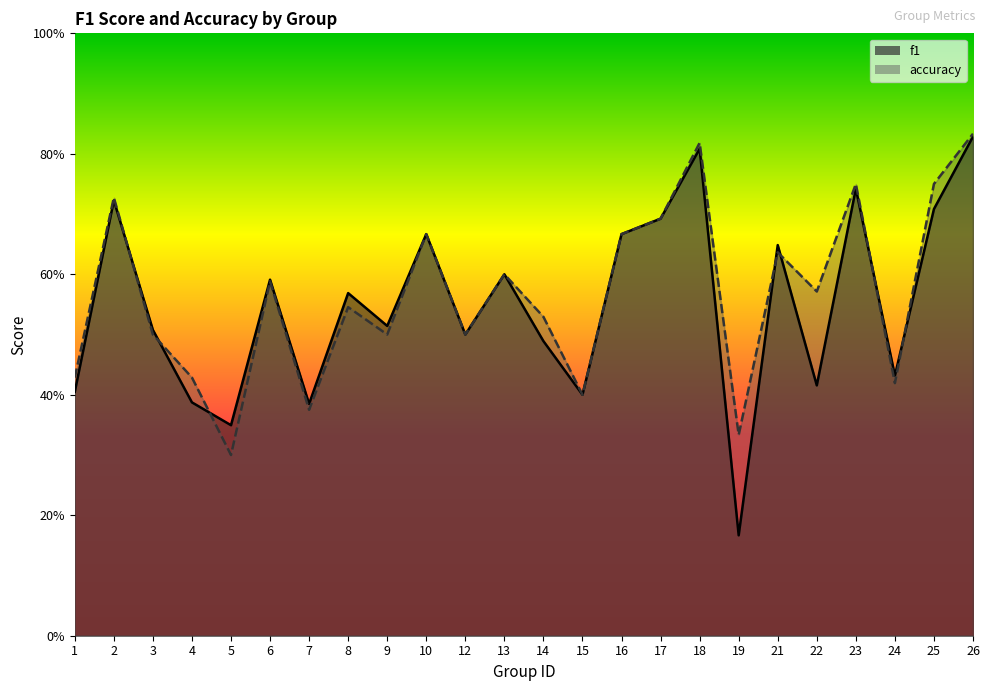

Reading right to left, extract all data points from this chart.

f1: 26=0.8	25=0.7	24=0.4	23=0.7	22=0.4	21=0.6	19=0.2	18=0.8	17=0.7	16=0.7	15=0.4	14=0.5	13=0.6	12=0.5	10=0.7	9=0.5	8=0.6	7=0.4	6=0.6	5=0.3	4=0.4	3=0.5	2=0.7	1=0.4
accuracy: 26=0.8	25=0.8	24=0.4	23=0.8	22=0.6	21=0.6	19=0.3	18=0.8	17=0.7	16=0.7	15=0.4	14=0.5	13=0.6	12=0.5	10=0.7	9=0.5	8=0.5	7=0.4	6=0.6	5=0.3	4=0.4	3=0.5	2=0.7	1=0.4